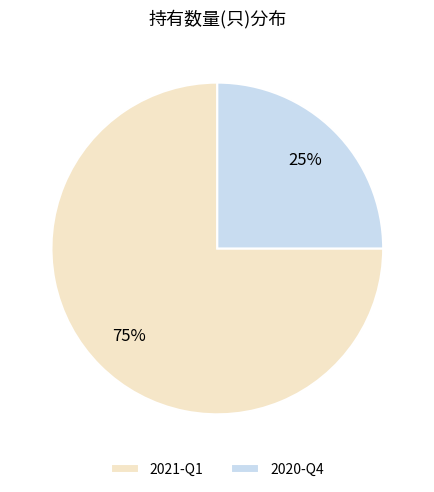

Count the number of slices in the pie.

2